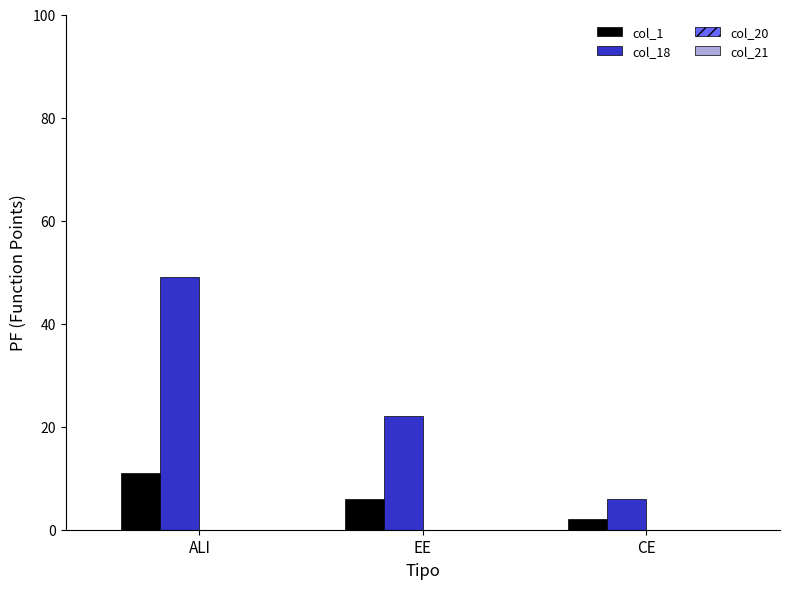

Where is col_18 nearest to the value 27?

EE